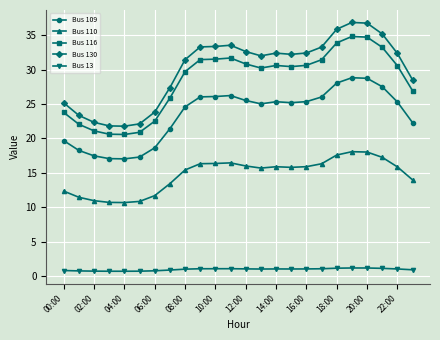

What is the minimum value shown in the chart?

0.7